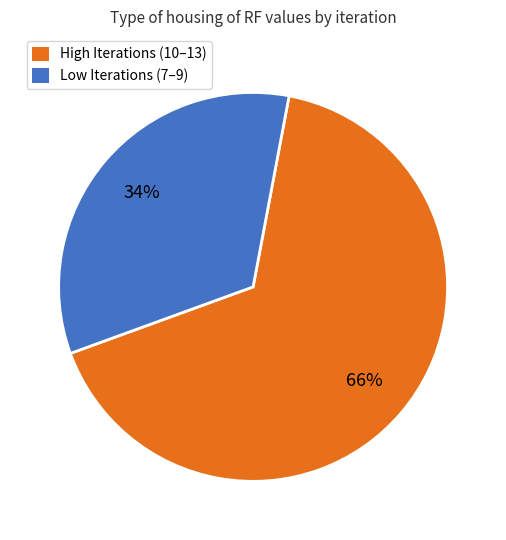

Which slice is the smallest?

Low Iterations (7–9)